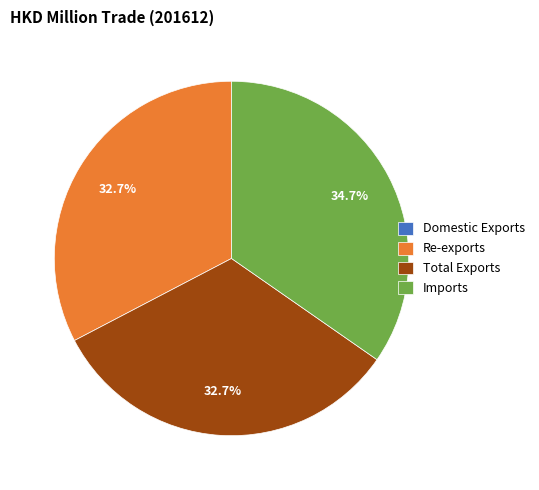

Do Imports and Re-exports together represent more than half of the pie?

Yes